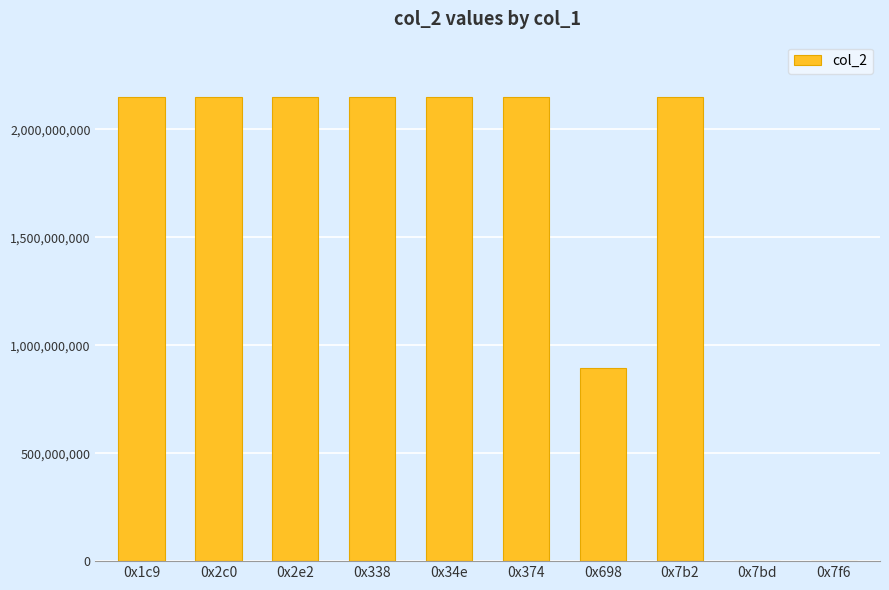

The chart shows a value of 3522633748 at 0x2e2. True or false?

False